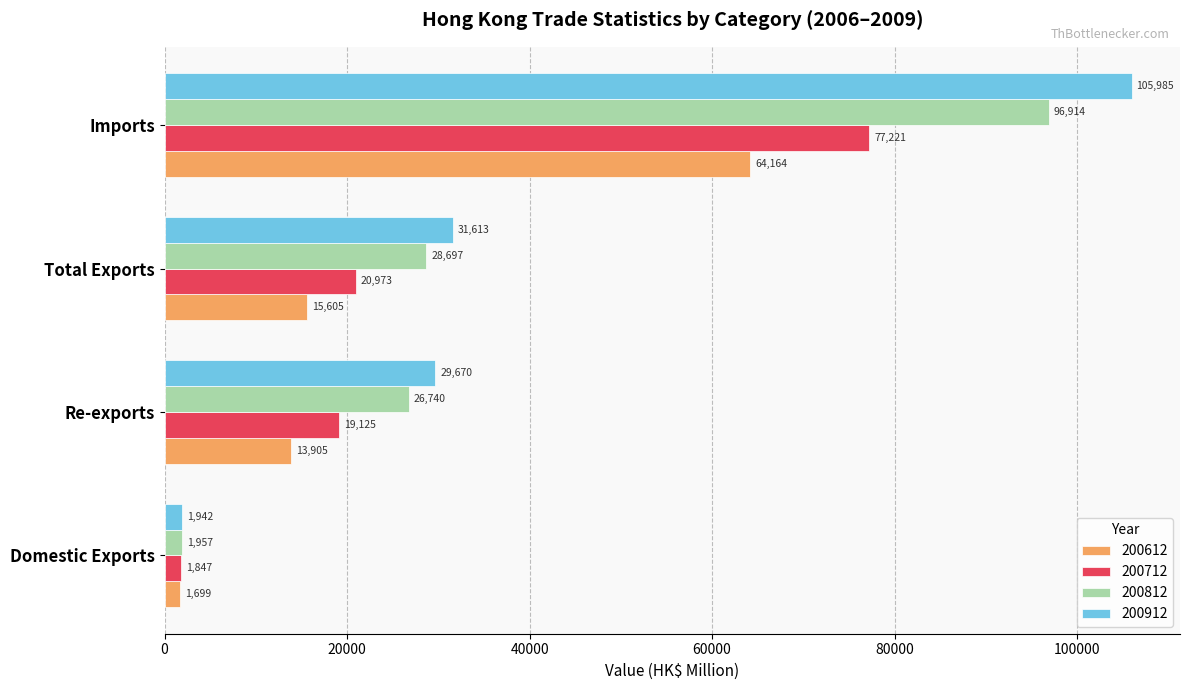

What are all the series names shown in the legend?

200612, 200712, 200812, 200912